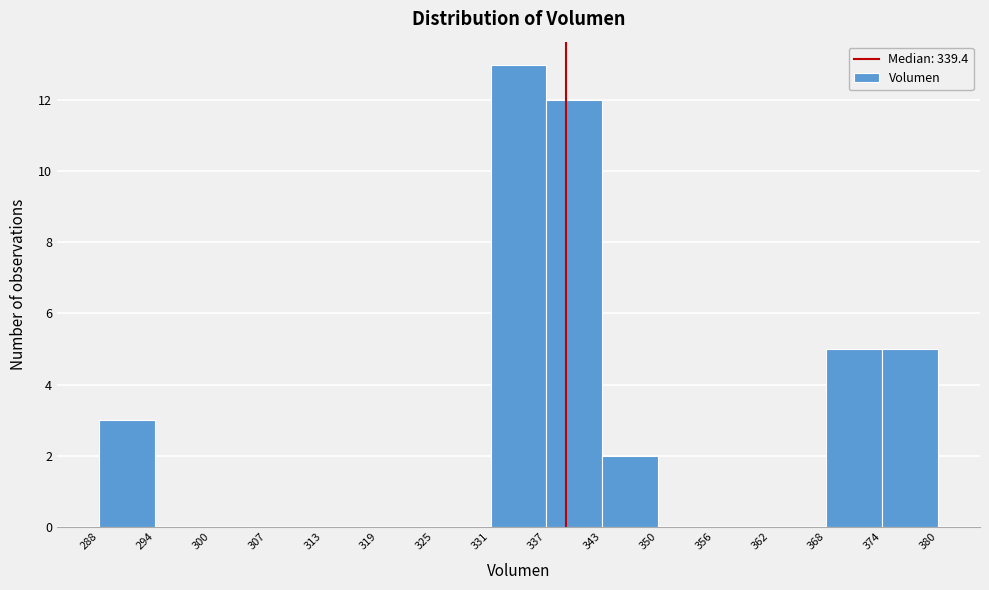

Reading left to right, list every bar in this chart as the range it spans on the x-axis followed by its height. The values are not printed on the chart, so give them approximately, as read against the axis.

288 to 294: 3
294 to 300: 0
300 to 307: 0
307 to 313: 0
313 to 319: 0
319 to 325: 0
325 to 331: 0
331 to 337: 13
337 to 343: 12
343 to 350: 2
350 to 356: 0
356 to 362: 0
362 to 368: 0
368 to 374: 5
374 to 380: 5